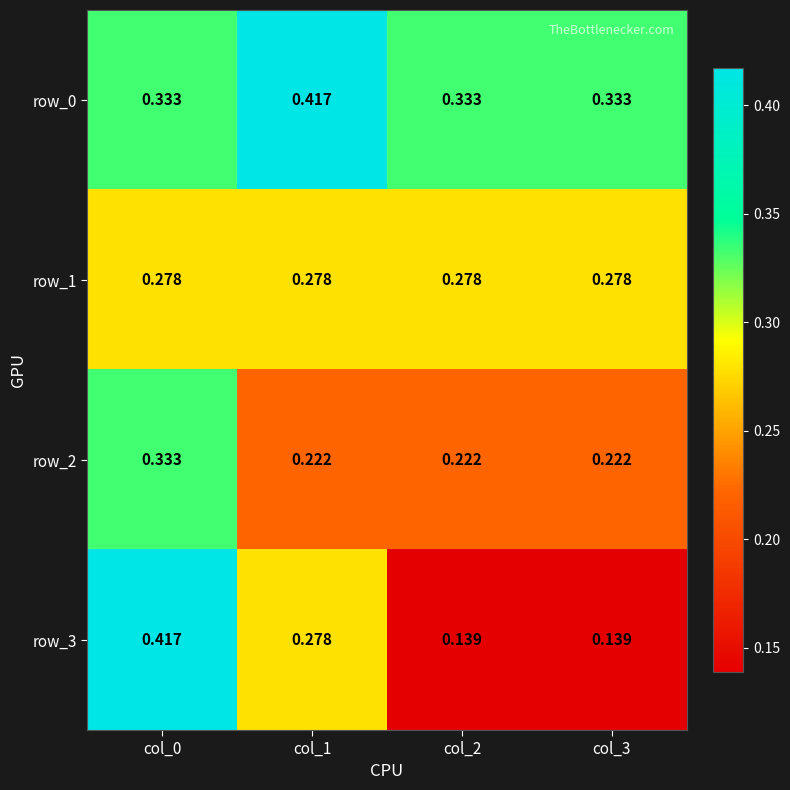

Is the value of row_3 at col_1 greater than the value of row_2 at col_0?

No